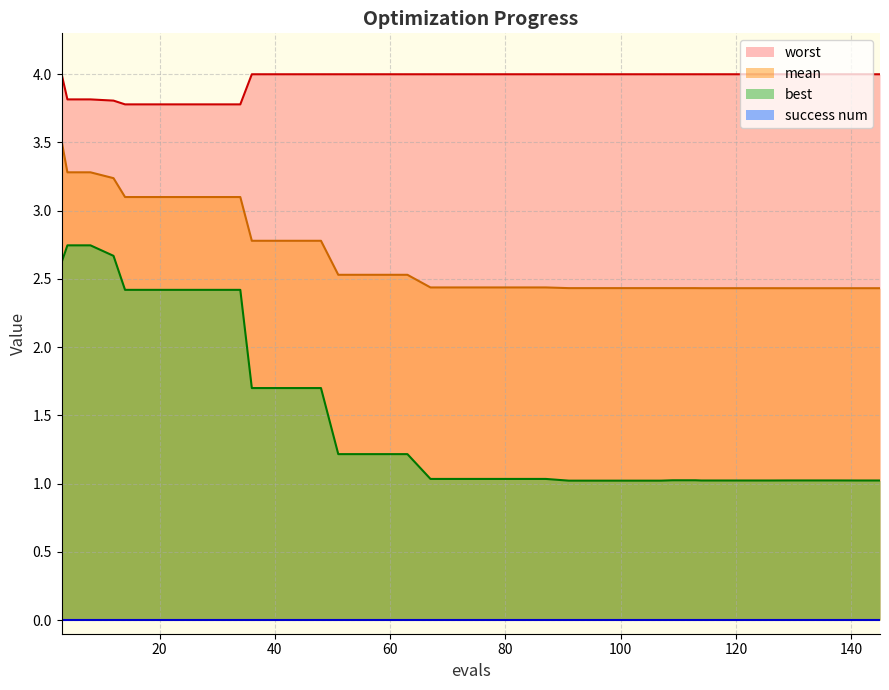

Which series has the largest range (max minus min)?

best